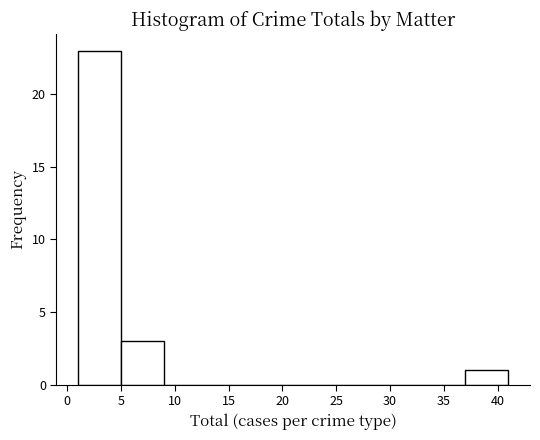

Over which range of the x-axis is the bar tallest?

1 to 5